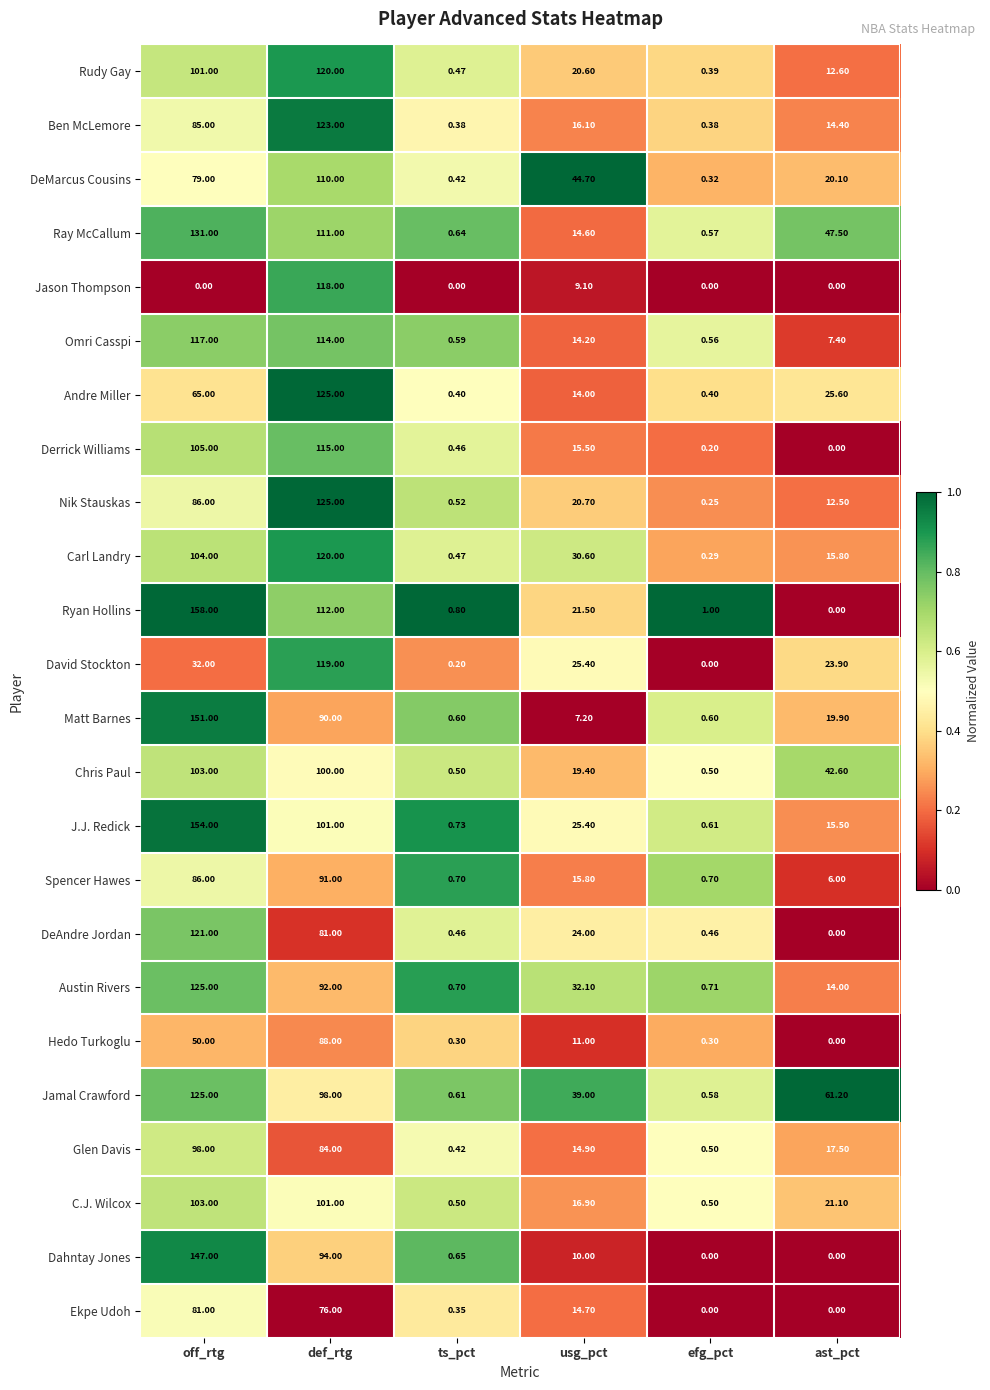

At which category does the chart reach its peak across all series?

off_rtg